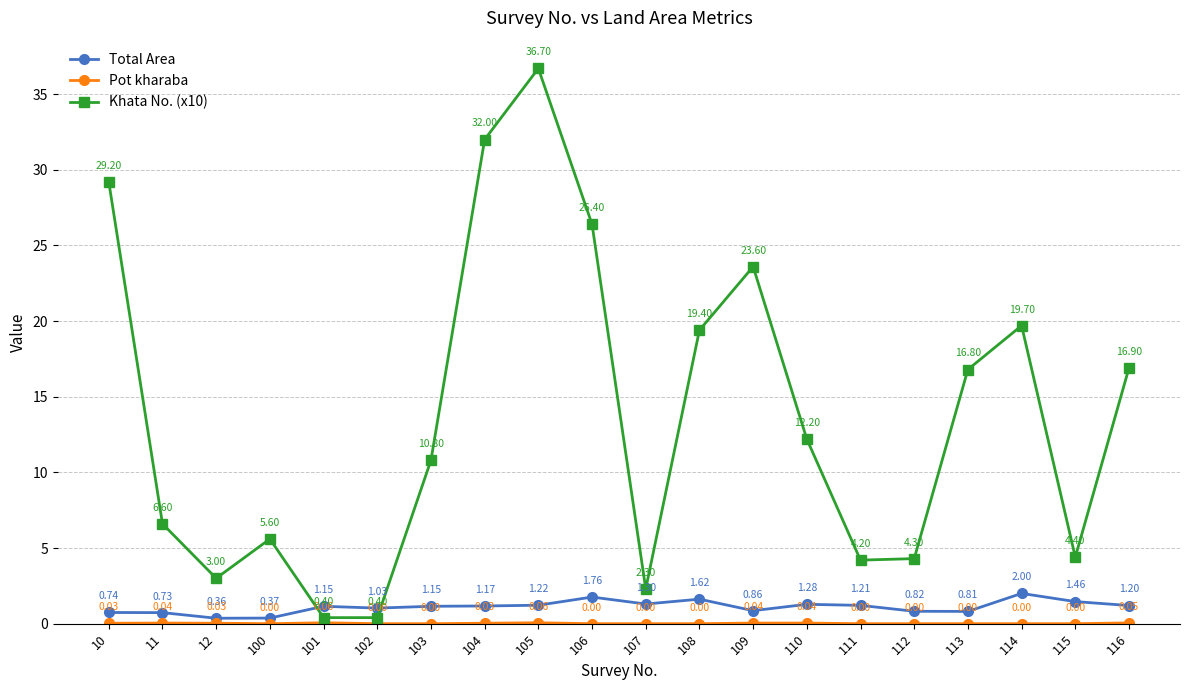

What is the difference between the highest and lowest values at 107?

2.3